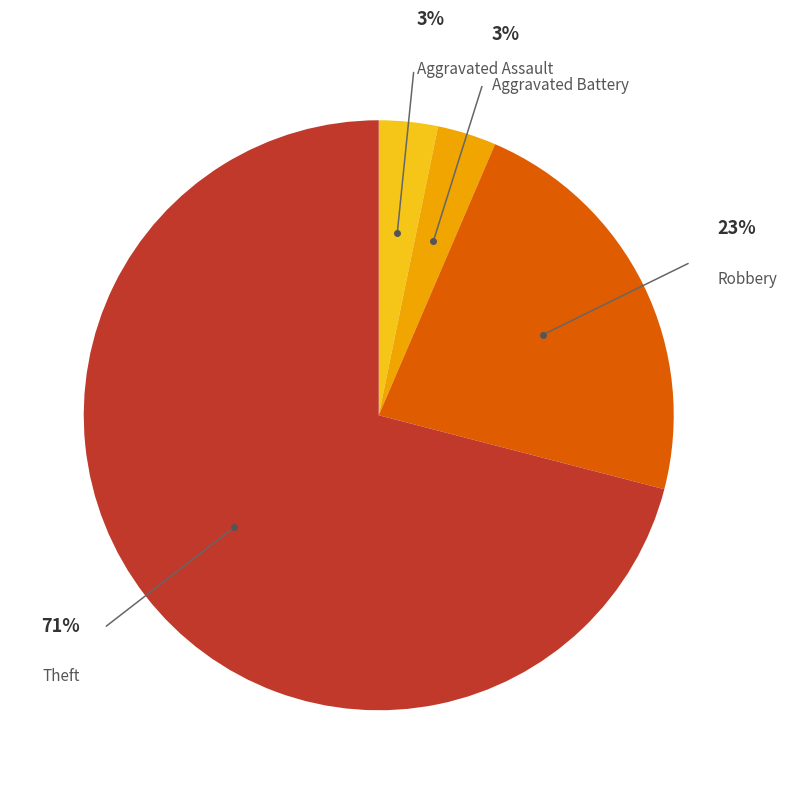

To the nearest percent, what is the difference between the largest and smallest slice percentages?

68%